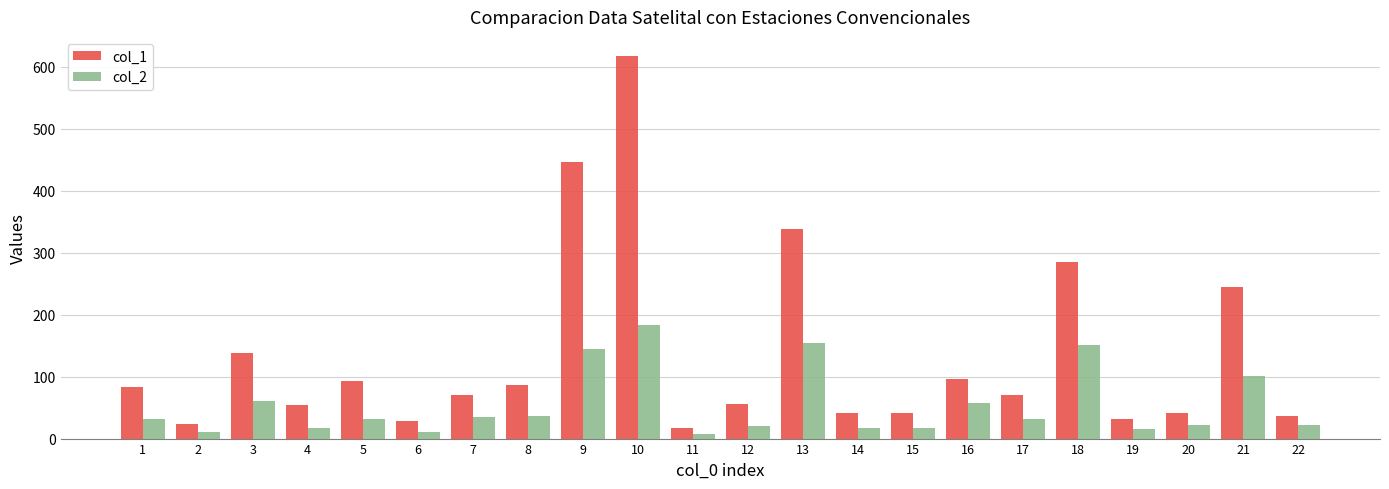

At which label does col_2 first exceed 31?

1